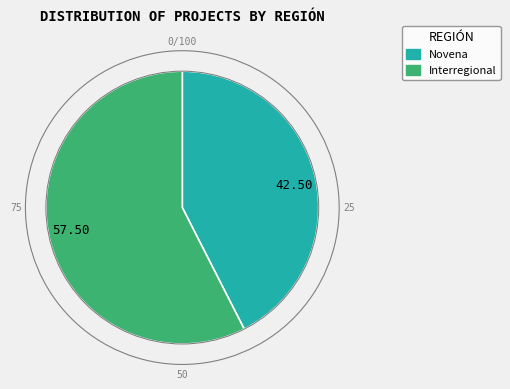

Is there any slice that represents more than half of the pie?

Yes